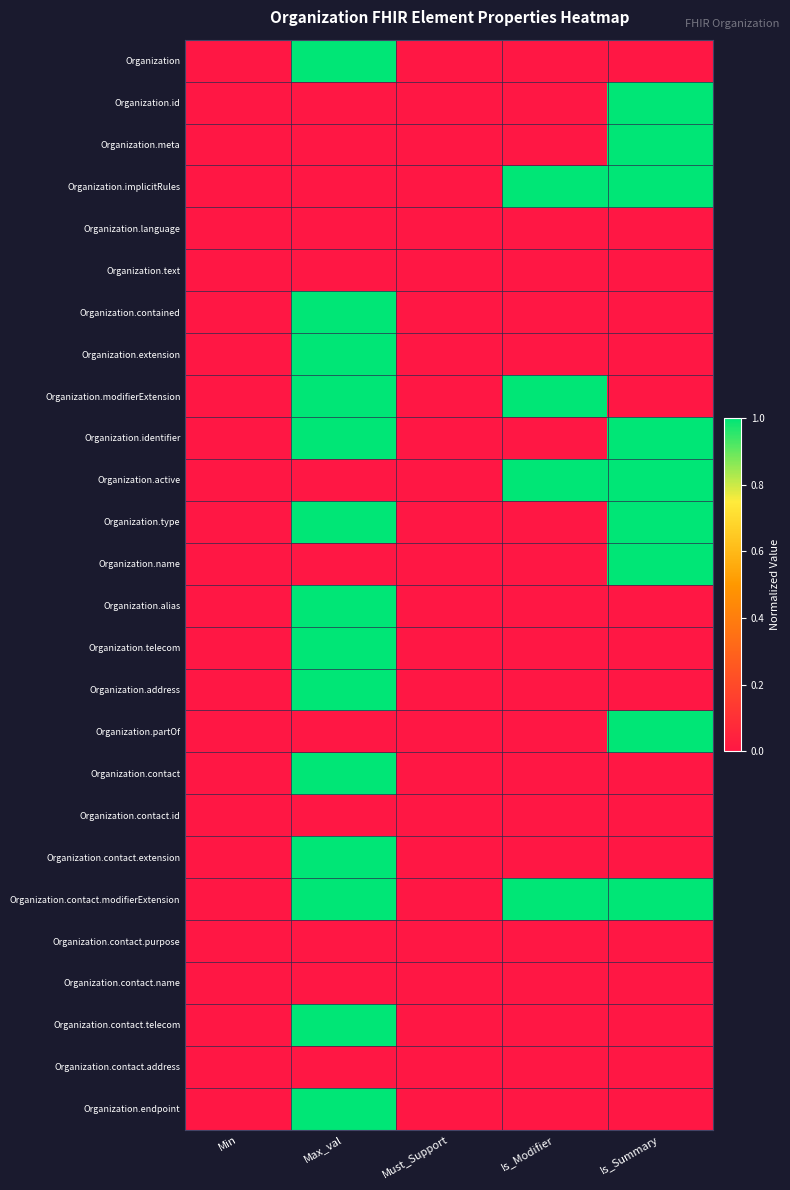

Count the number of data series in this chart.

26